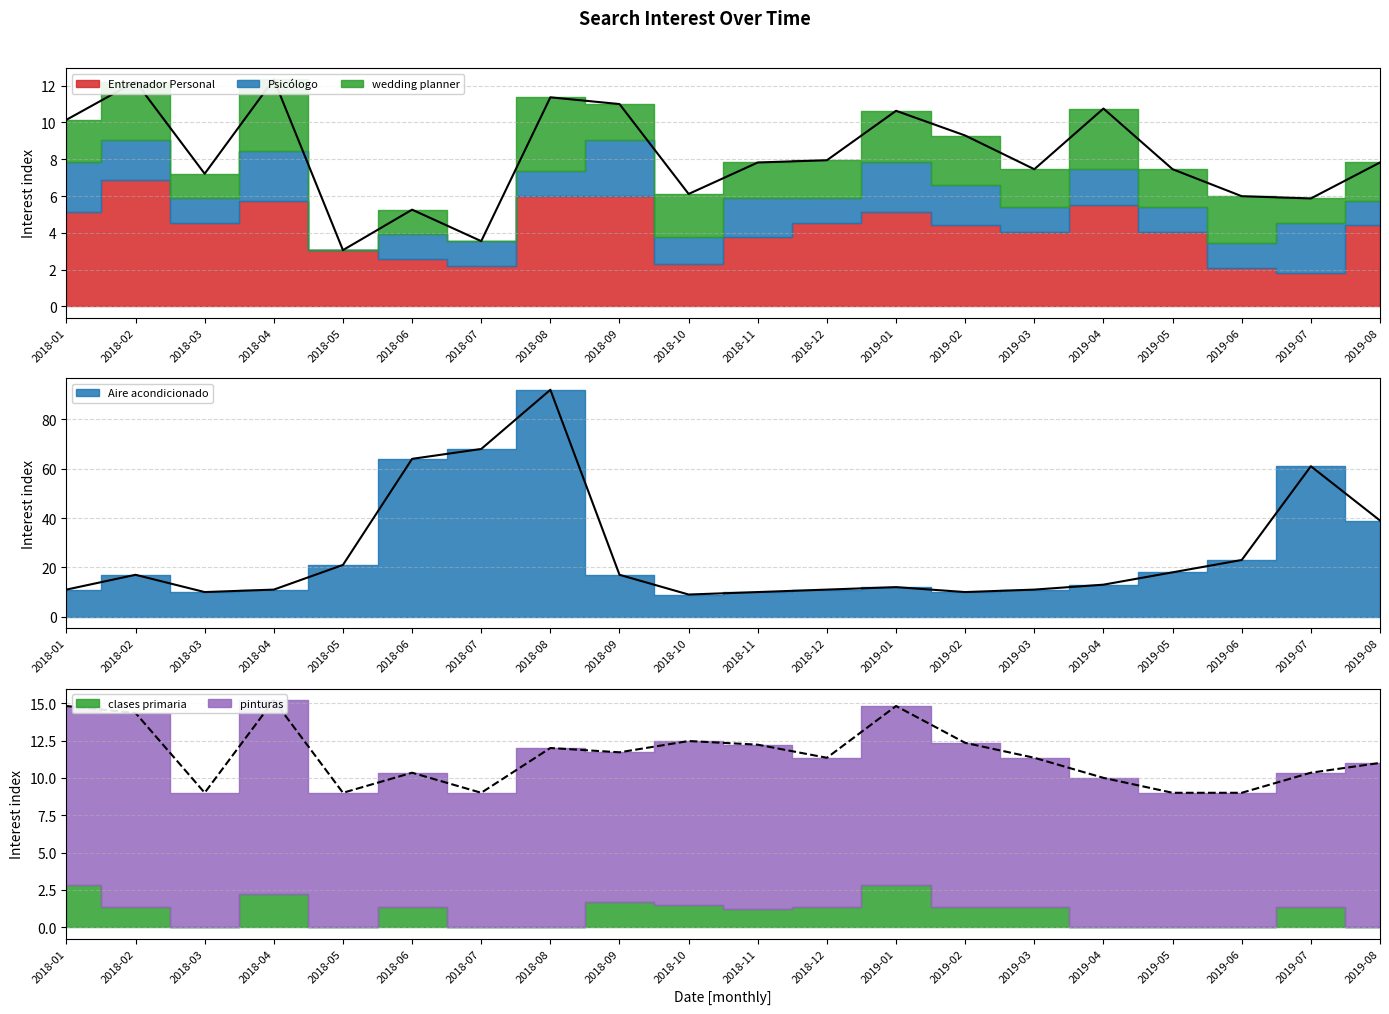

How many series are shown in this chart?

6